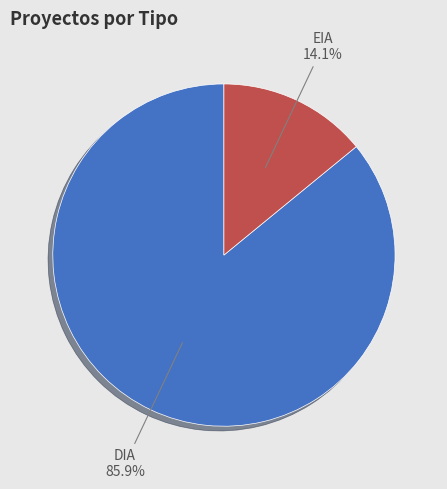

To the nearest percent, what is the difference between the largest and smallest slice percentages?

72%